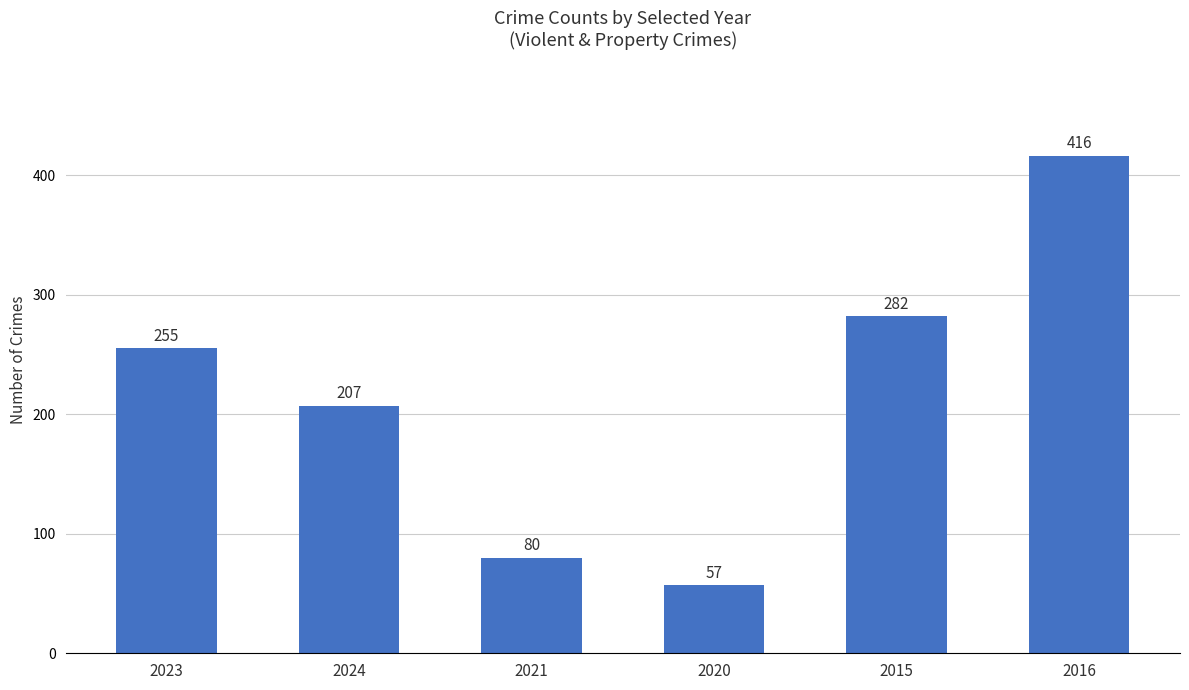

Reading left to right, list all the values displayed in this chart.

255	207	80	57	282	416